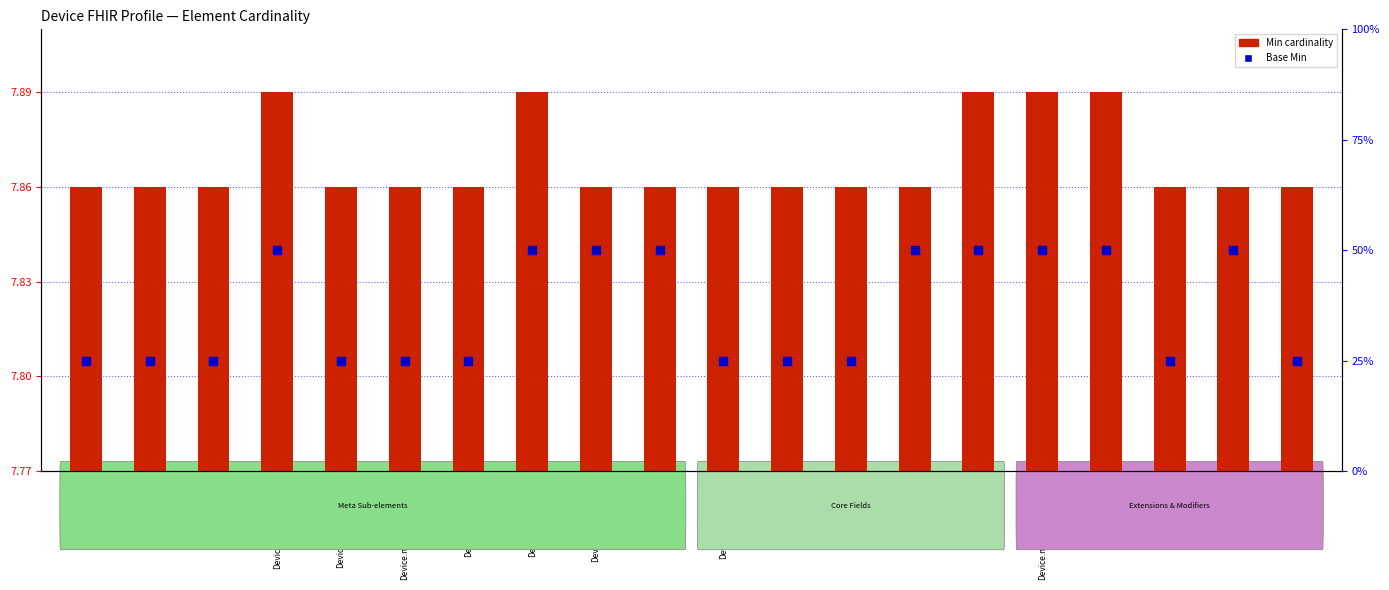

Which series reaches the minimum Y coordinate?

Min cardinality